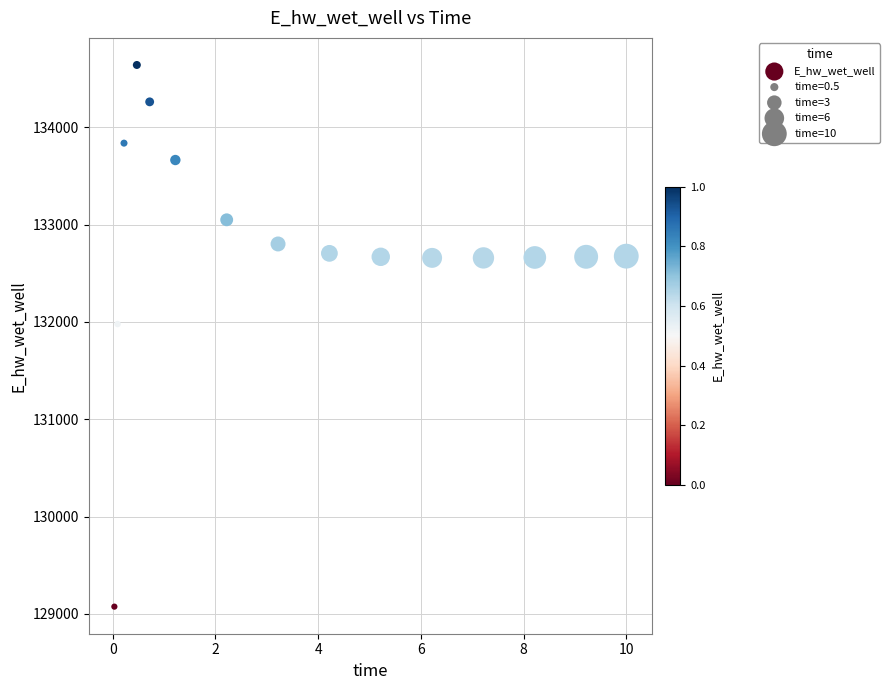

What Y value in the scatter plot is closest to 131857?

131978.5